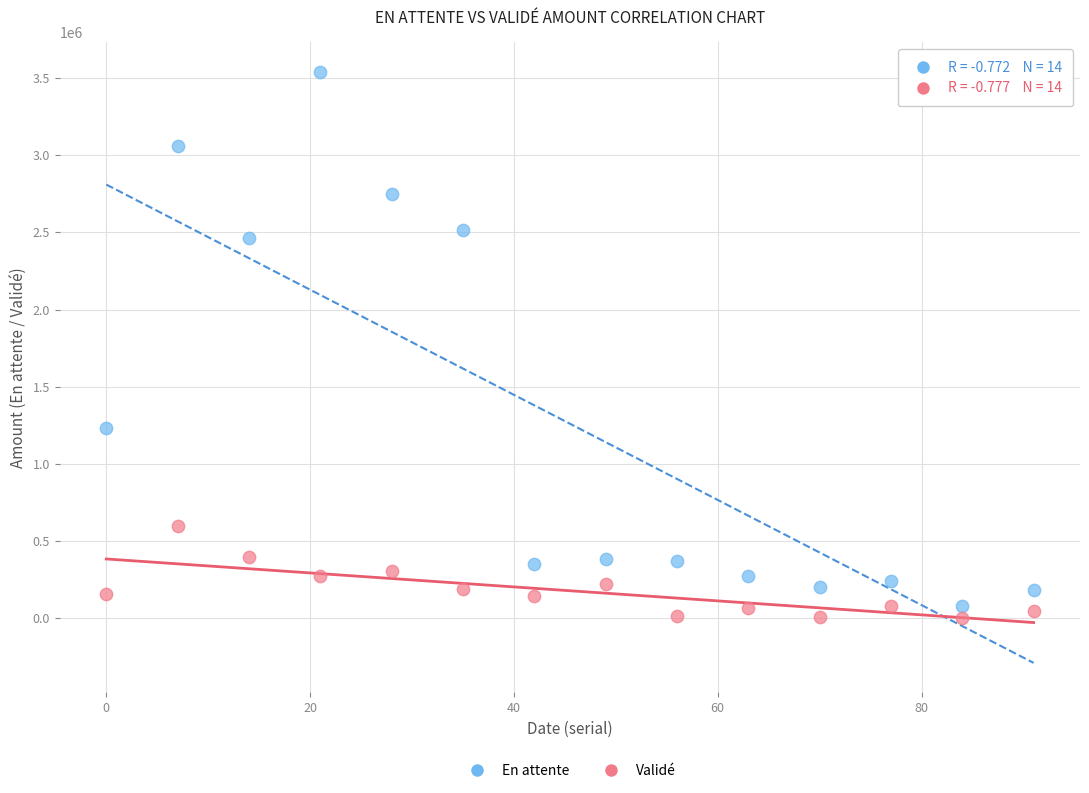

Across all series, what Y value is closest to 1770176?

1230992.4